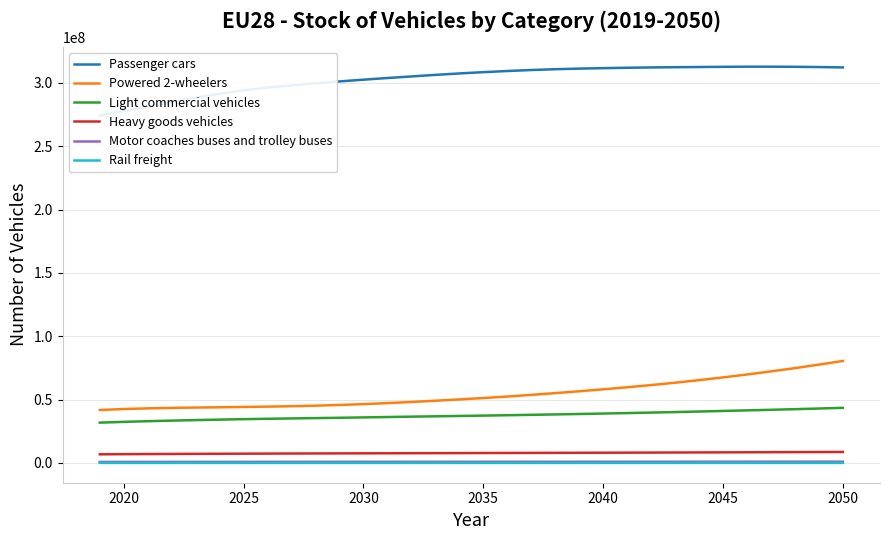

True or false: Light commercial vehicles and Powered 2-wheelers intersect in this chart.

False